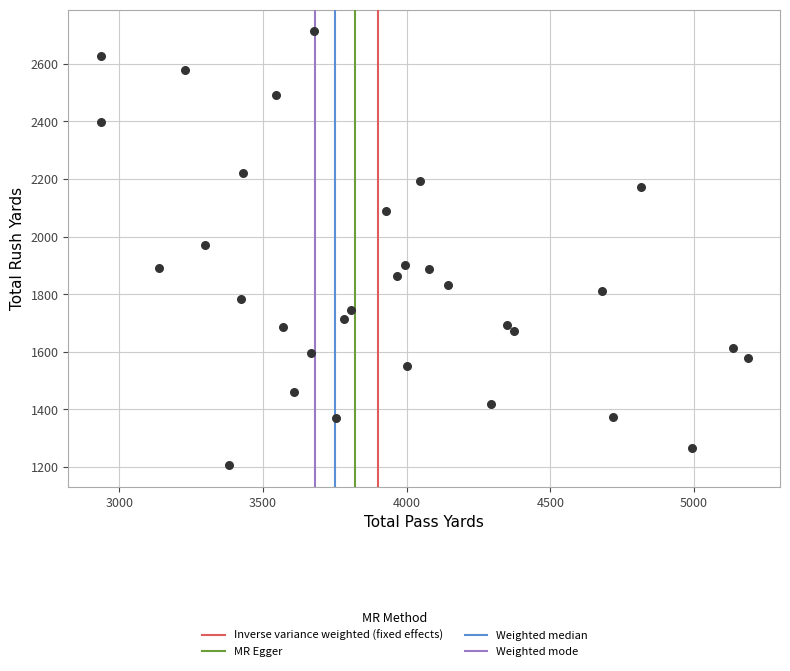

What is the range of Y values (max minus min)?

1506